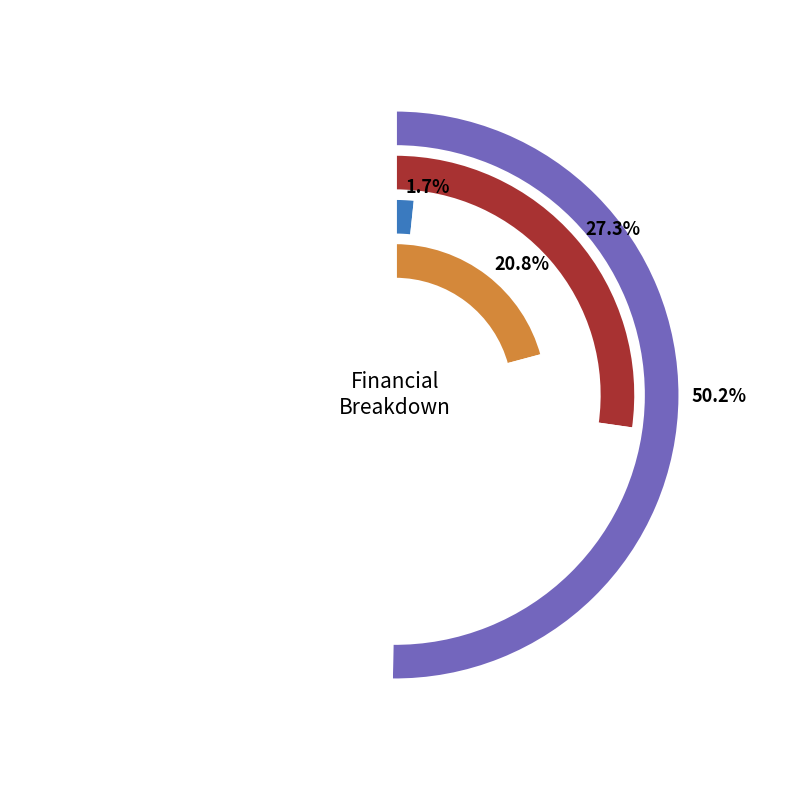

To the nearest percent, what is the combined percentage of Total Capital Costs and Total Operation Variable Costs?

28%